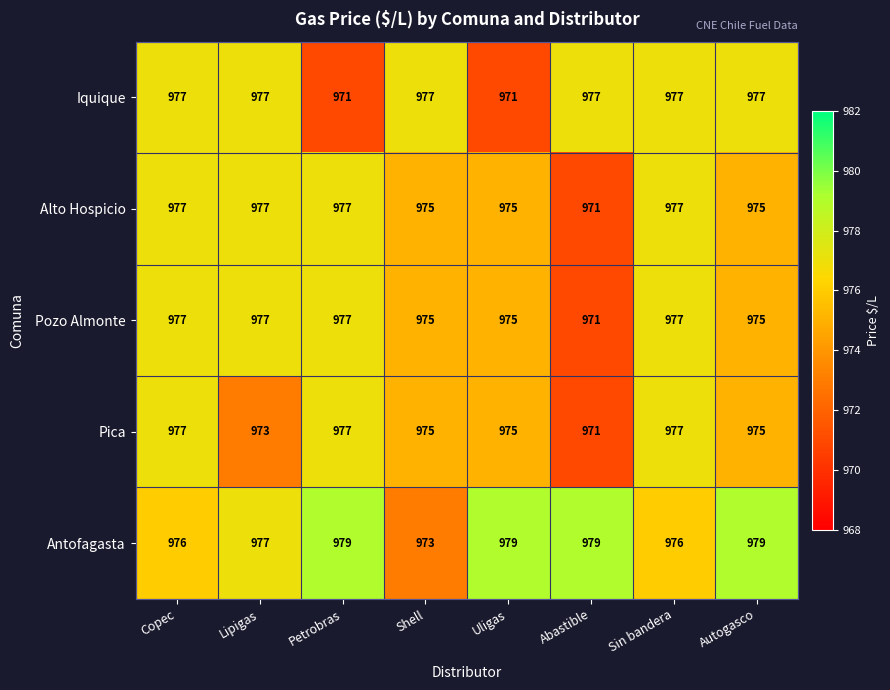

Is it true that Pica equals 975 at Autogasco?

True